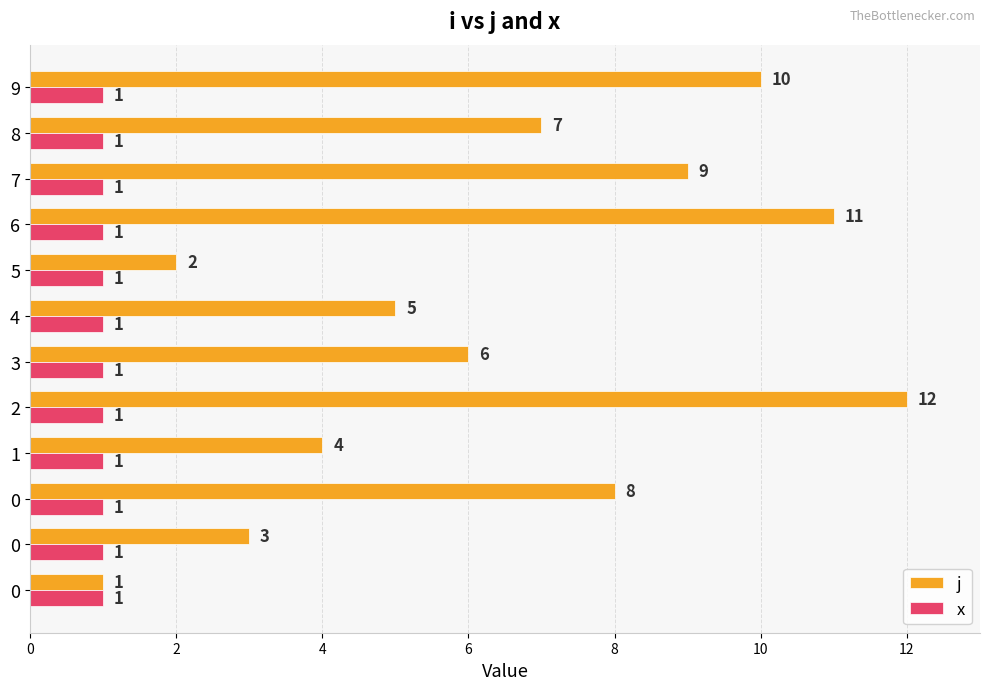

How many data points does each series have?

12